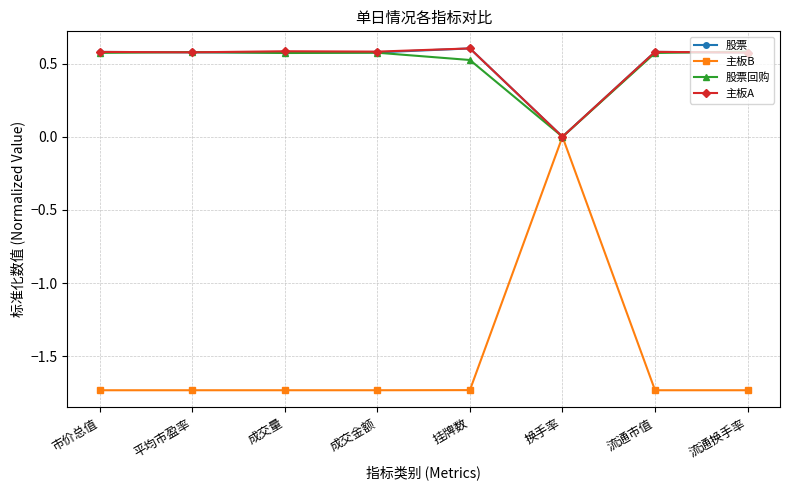

True or false: 主板B has more than 0 interior local peaks.

True